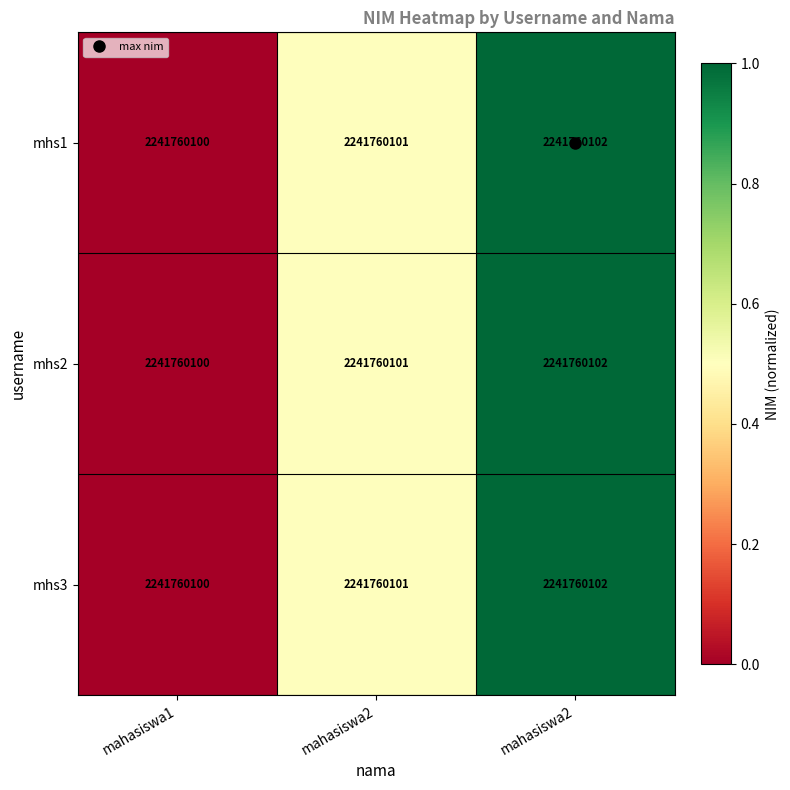

Rank the categories by mhs3 value from lowest to highest.

mahasiswa1, mahasiswa2, mahasiswa2